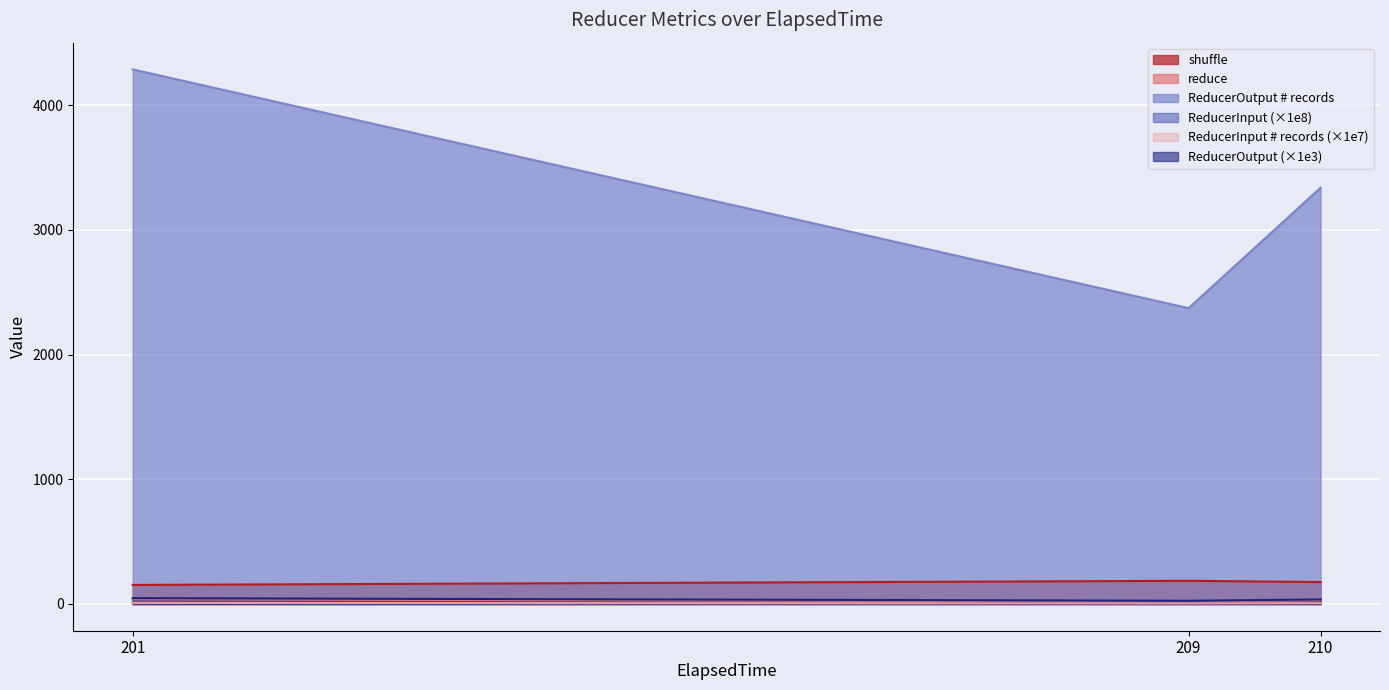

Rank the series by their maximum value, from lowest to highest.

ReducerInput # records, ReducerInput, reduce, ReducerOutput, shuffle, ReducerOutput # records